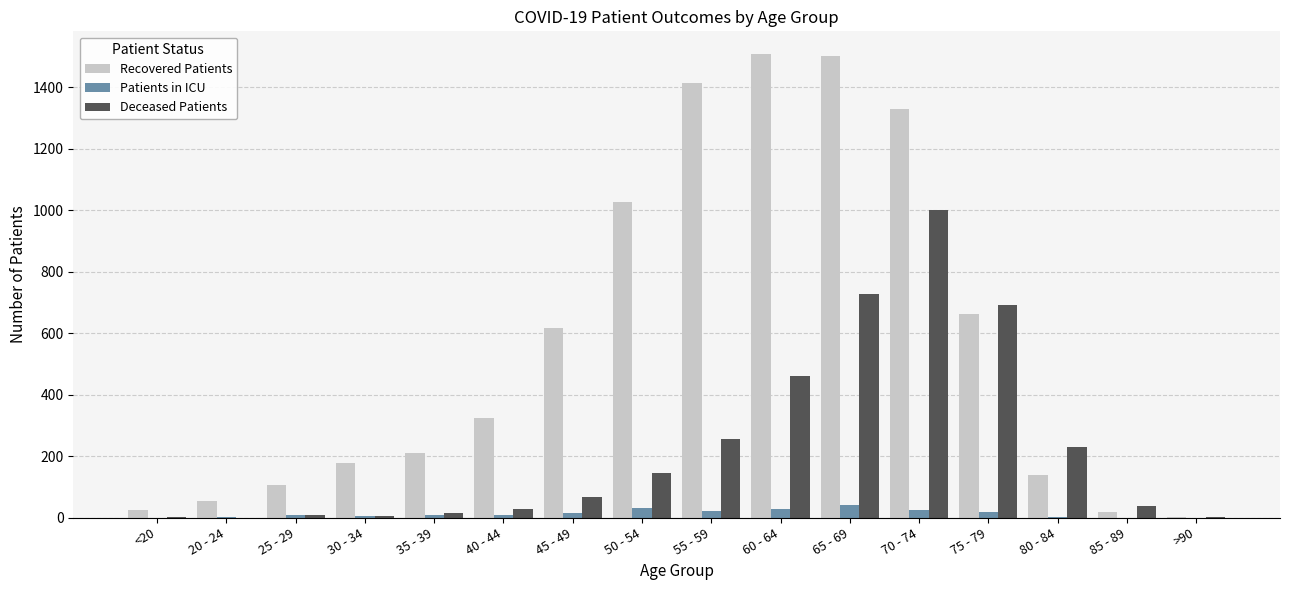

Which series has the largest total across all categories?

Recovered Patients